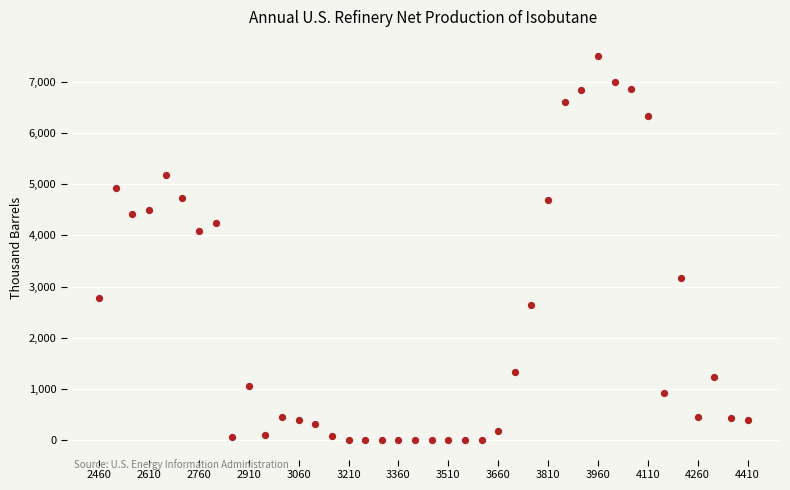

What is the range of Y values (max minus min)?

7500.3